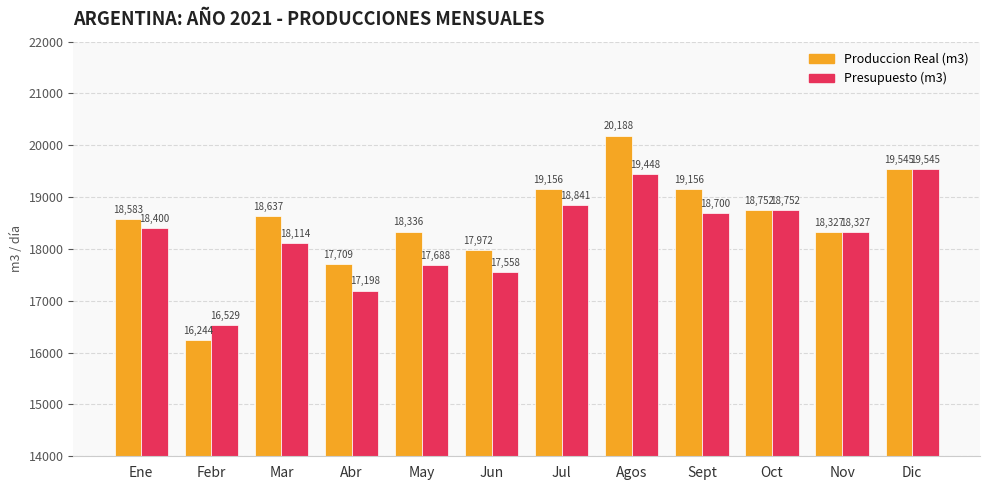

What is the difference between the maximum and minimum values in the Produccion Real (m3) series?

3944.1